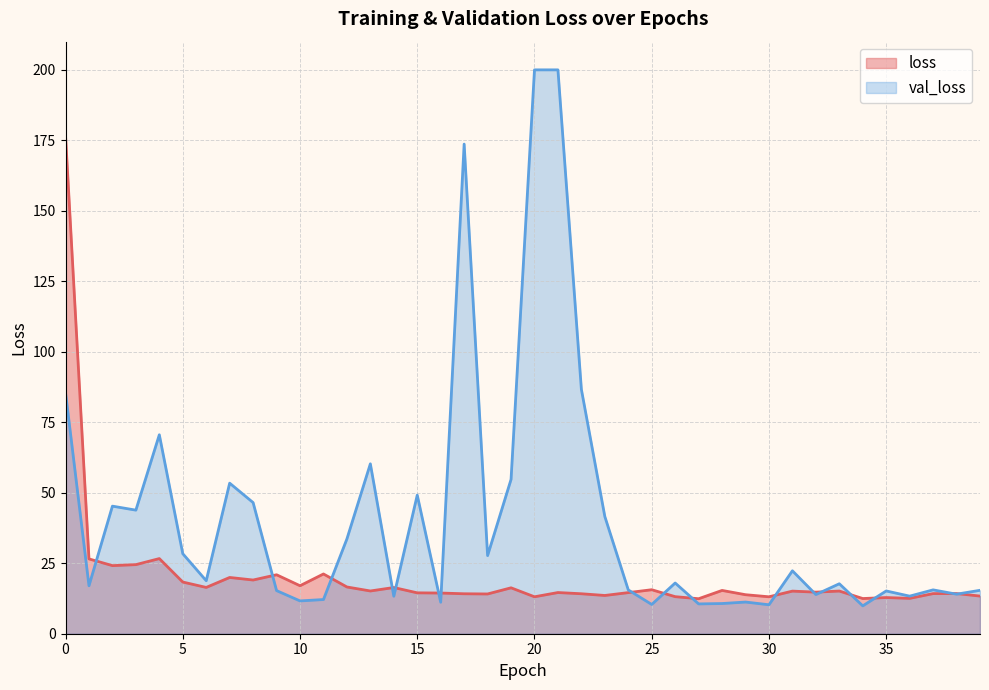

What is the maximum value for loss?

176.7